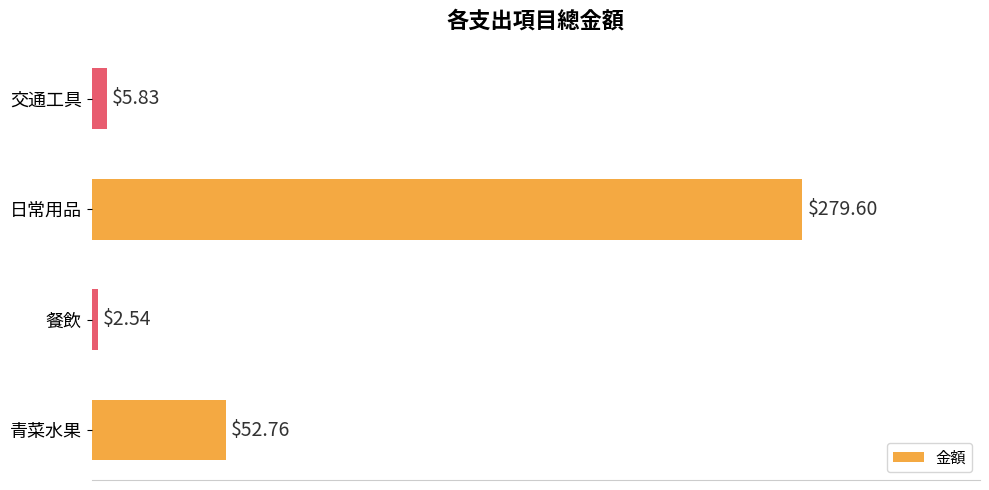

List the labels in order of value, largest first.

日常用品, 青菜水果, 交通工具, 餐飲